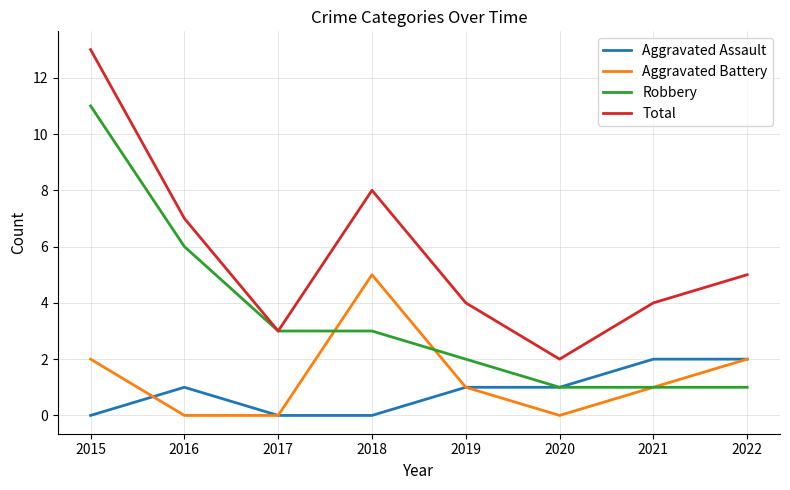

Is this an area chart (filled region under the line)?

No